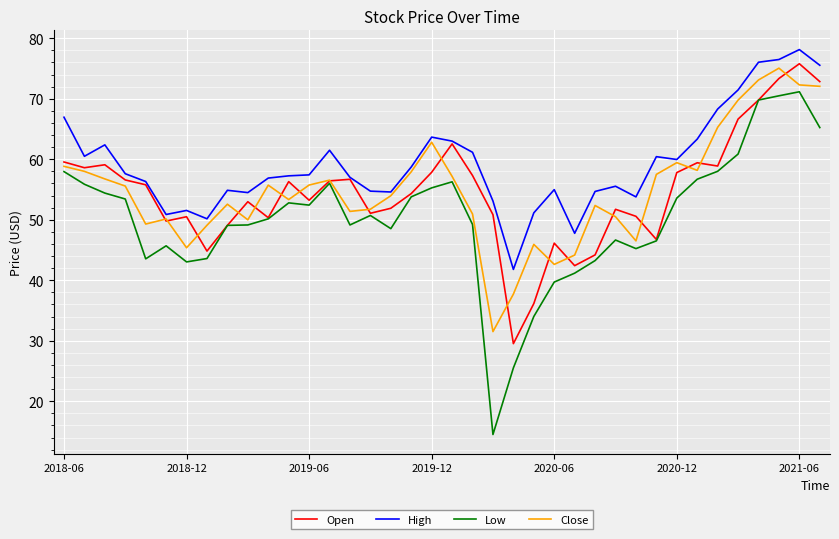

Which series has the largest range (max minus min)?

Low